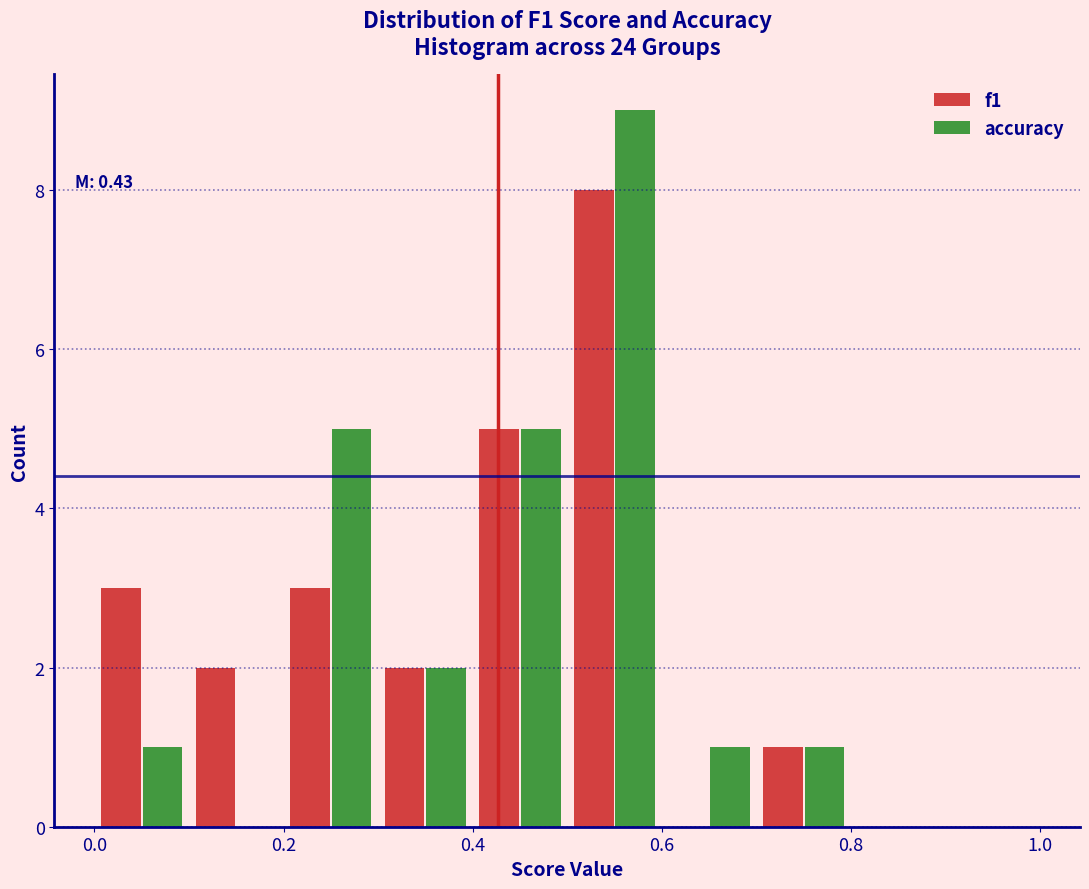

In the accuracy series, which range on the x-axis has the tallest bar?

0.5 to 0.6